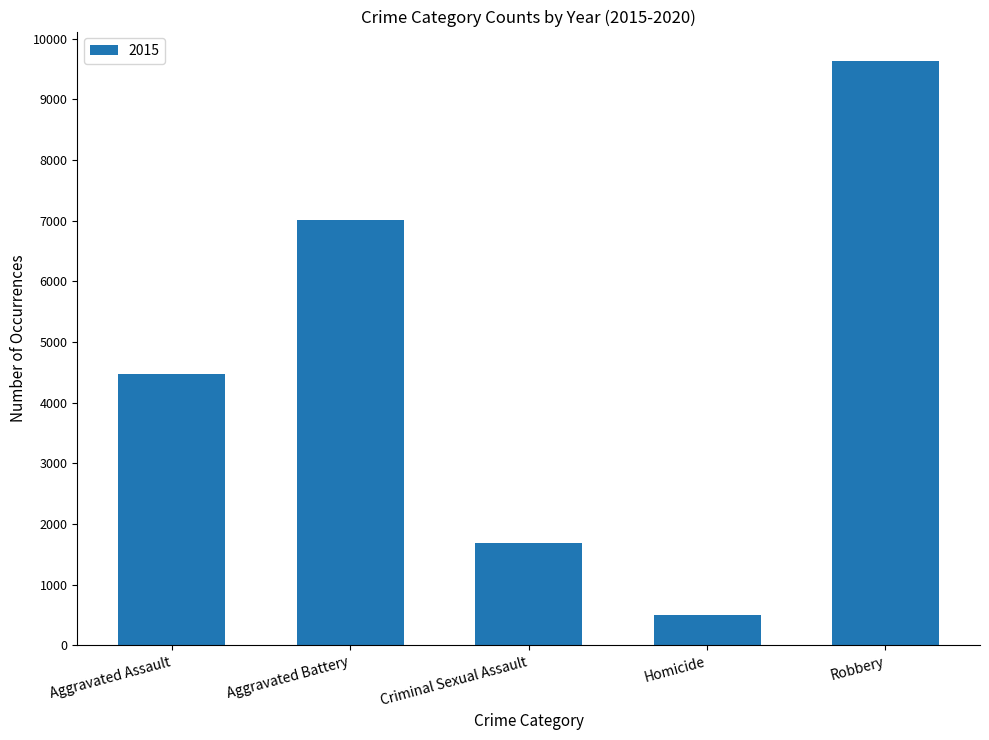

At which label is the value closest to 5067?

Aggravated Assault